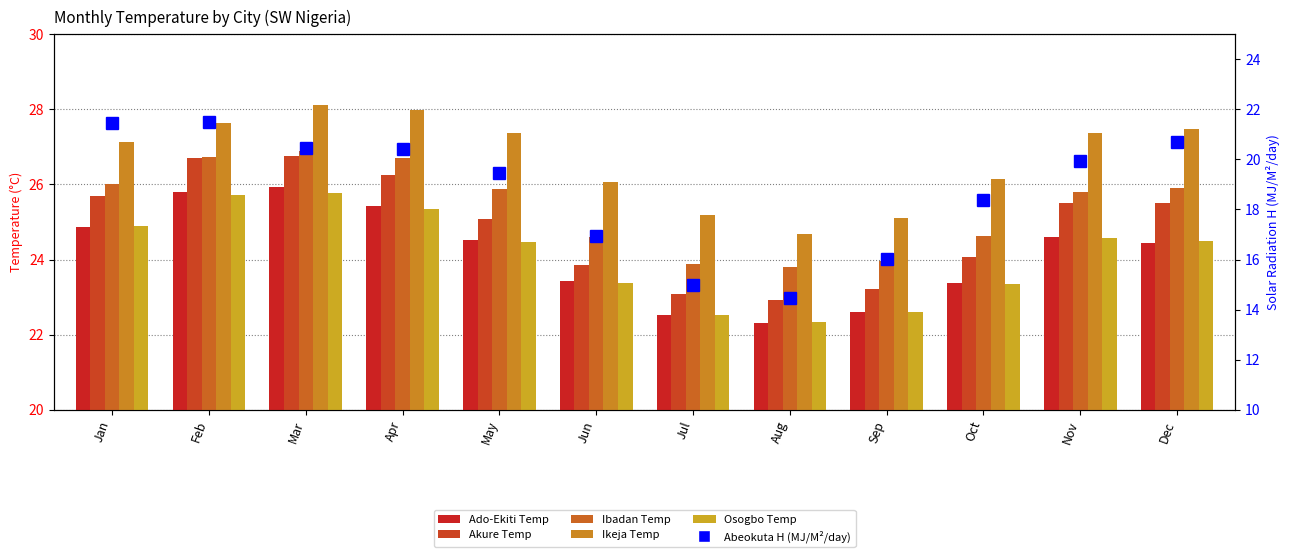

How many categories are shown in the chart?

12